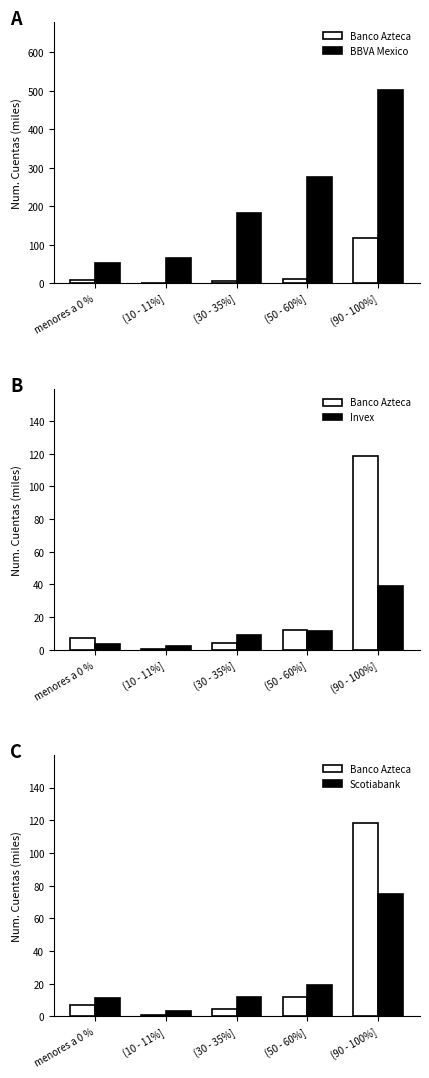

What is the maximum value shown in the chart?

502.2